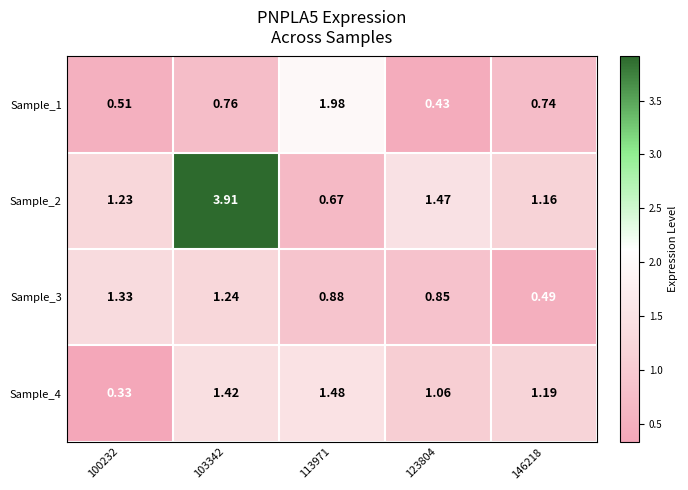

Is the value of Sample_3 at 123804 greater than the value of Sample_4 at 113971?

No